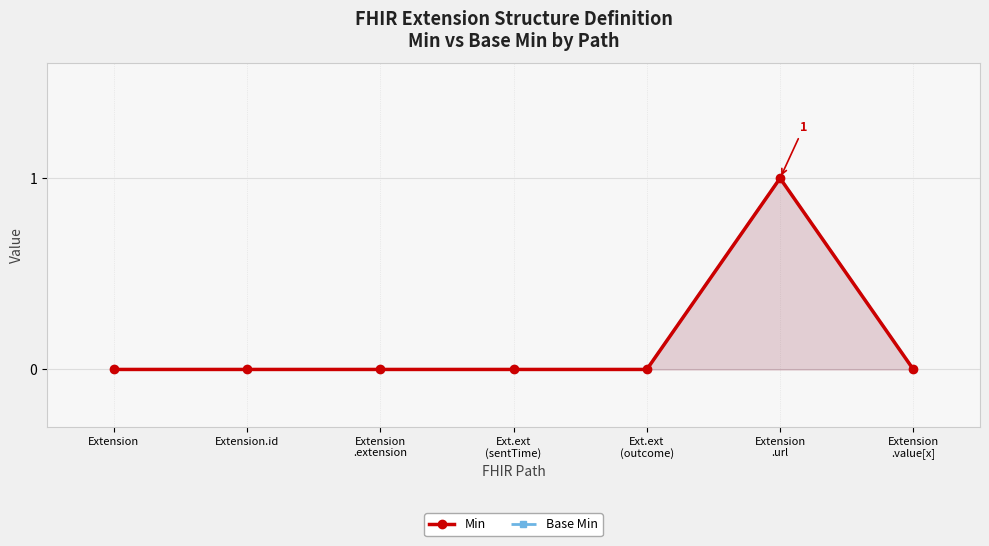

List the labels in order of Base Min value, largest first.

Extension
.url, Extension, Extension.id, Extension
.extension, Ext.ext
(sentTime), Ext.ext
(outcome), Extension
.value[x]